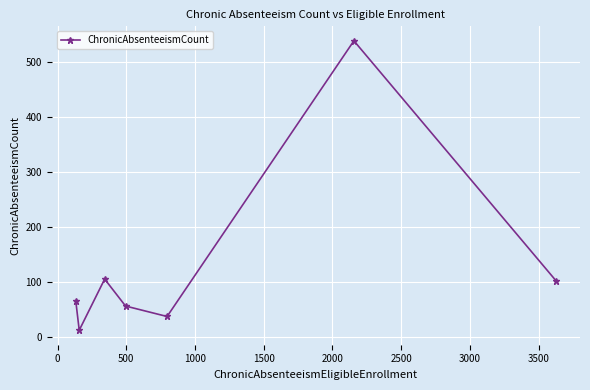

How many interior local peaks (higher than both neighbors) does the data have?

2